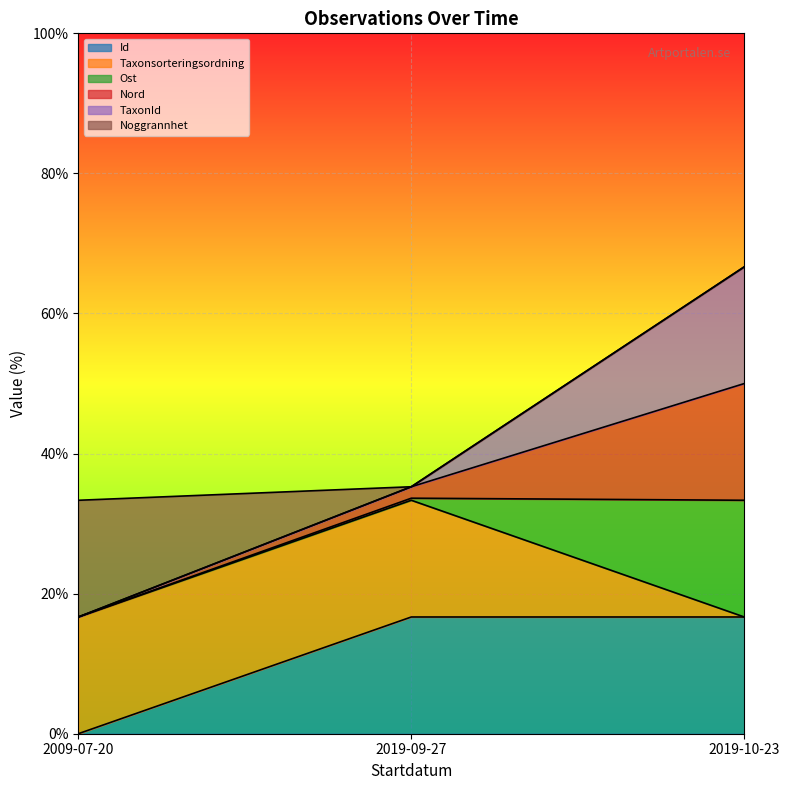

What is the total value across all series at 2019-10-23?

66.7